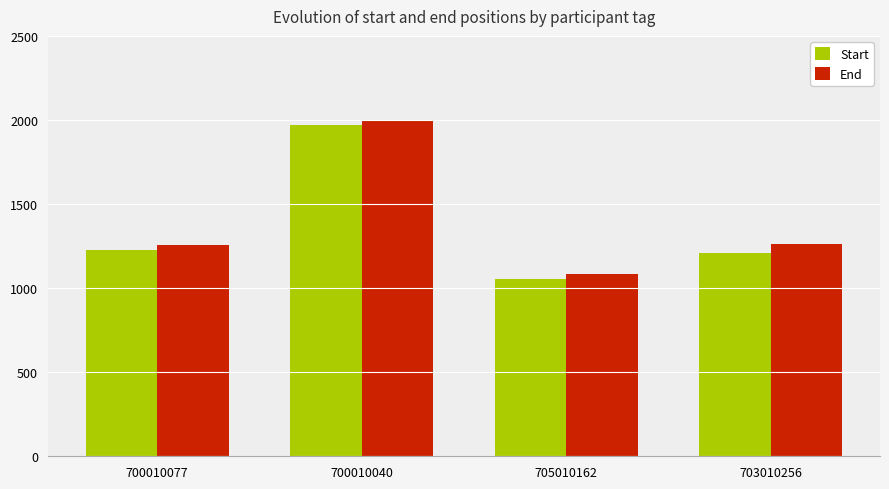

True or false: End has a value of 1260 at 703010256.

True